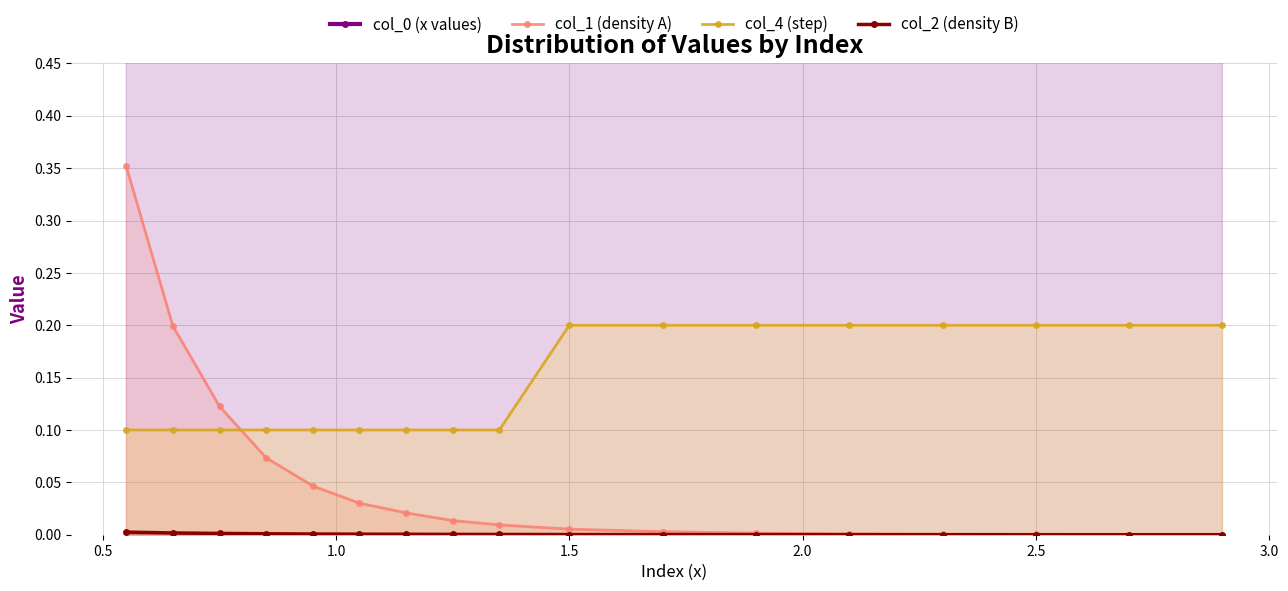

Which series ends up on top after the final intersection of col_4 (step) and col_1 (density A)?

col_4 (step)